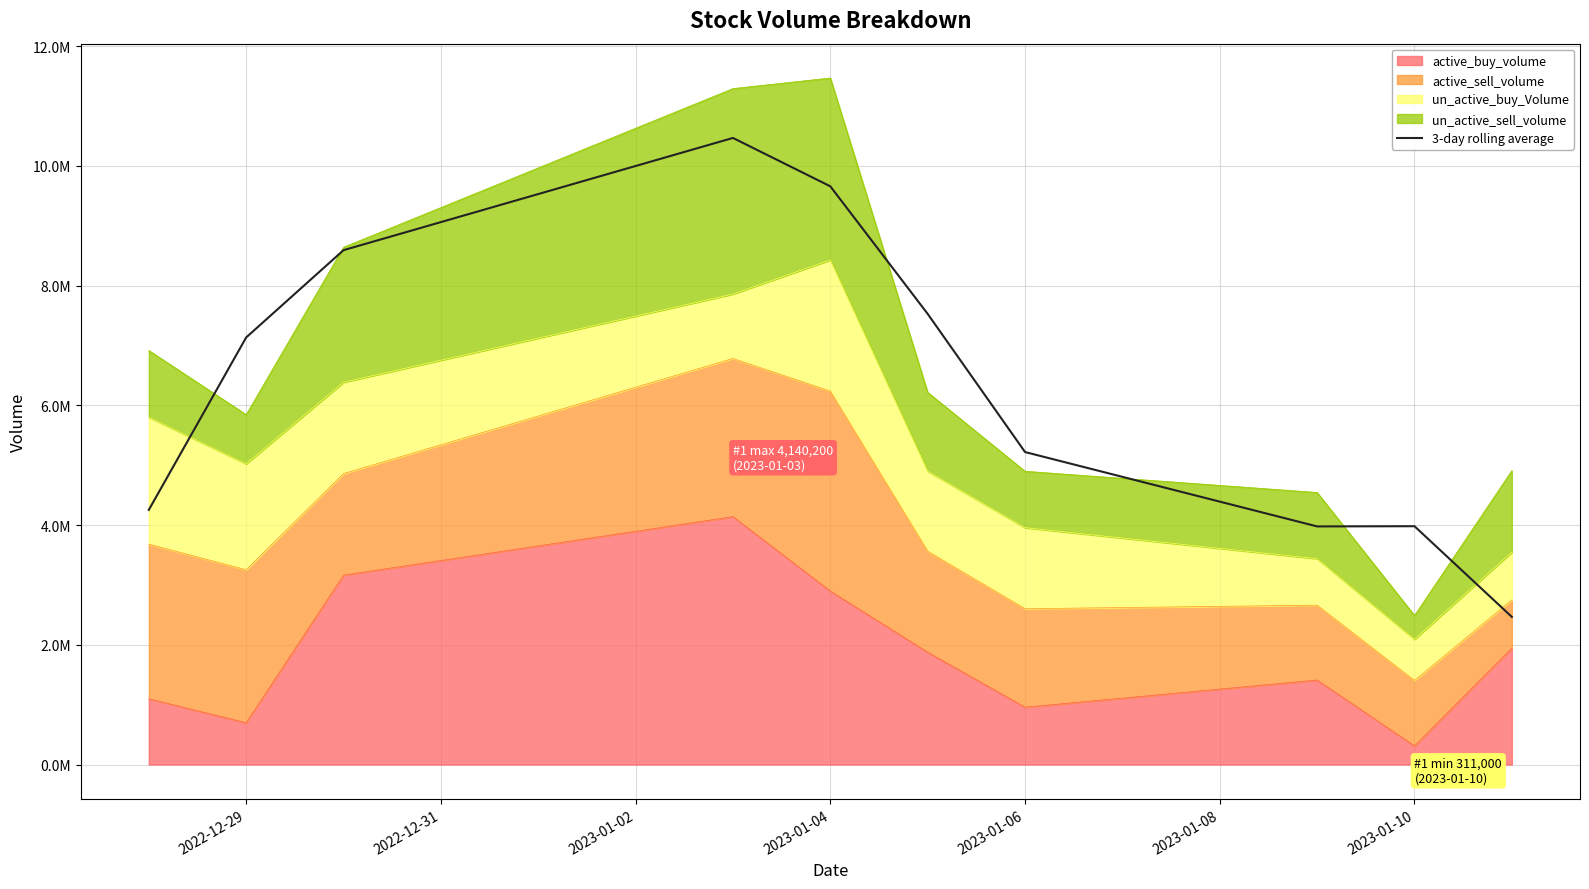

What is the change in value from 2023-01-02 to 2023-01-08?

-1064366.7